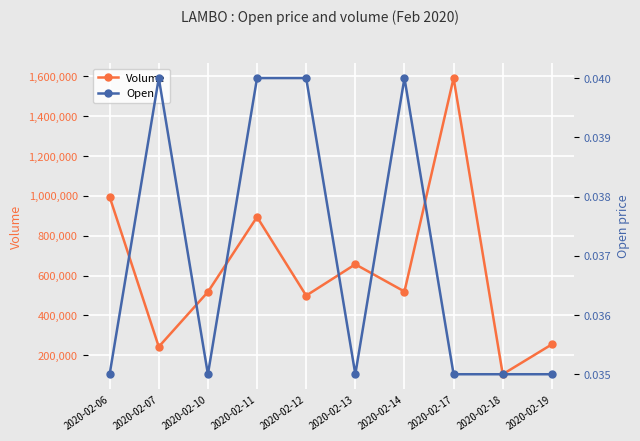

The value of Open at 2020-02-07 is 0.1. True or false?

False